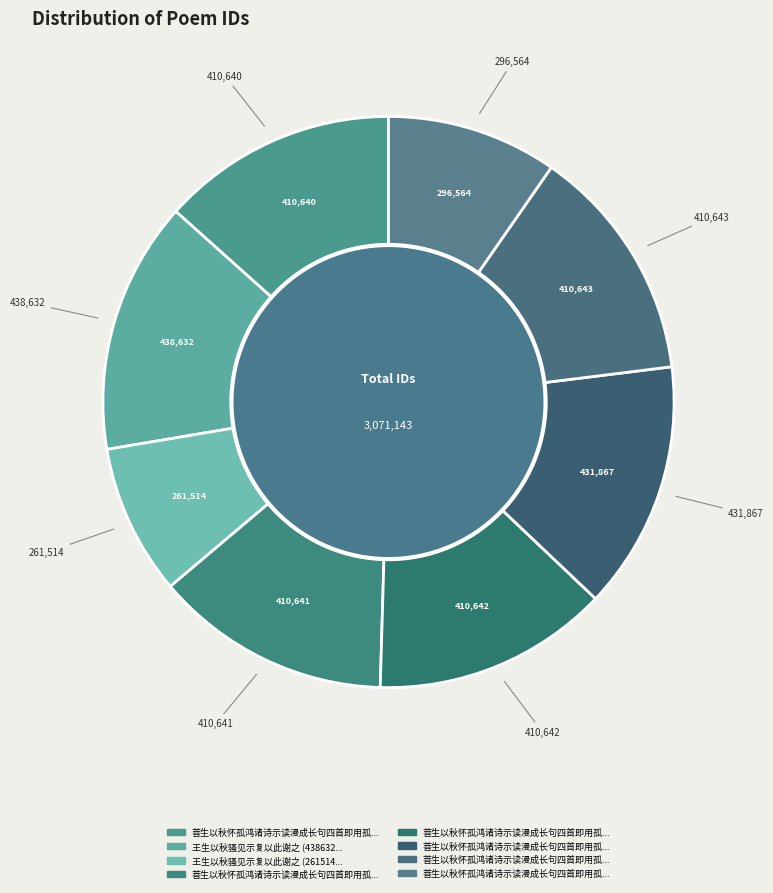

Between 菩生以秋怀孤鸿诸诗示读漫成长句四首即用孤鸿元韵 其二 and 王生以秋骚见示复以此谢之 (438632), which is larger?

王生以秋骚见示复以此谢之 (438632)